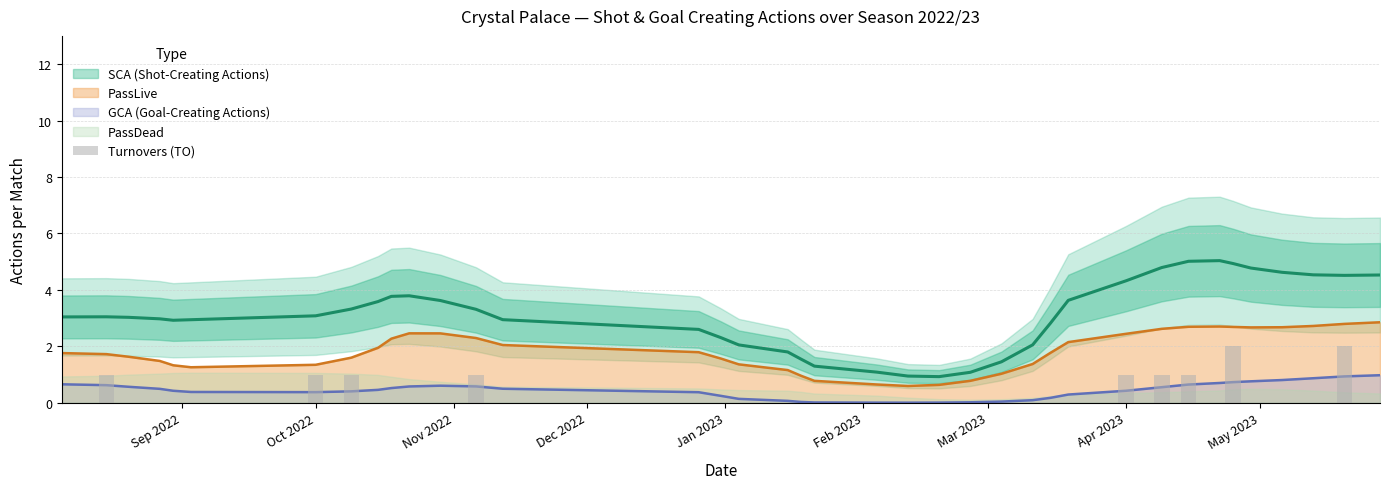

The value at 35 is -1. True or false?

False